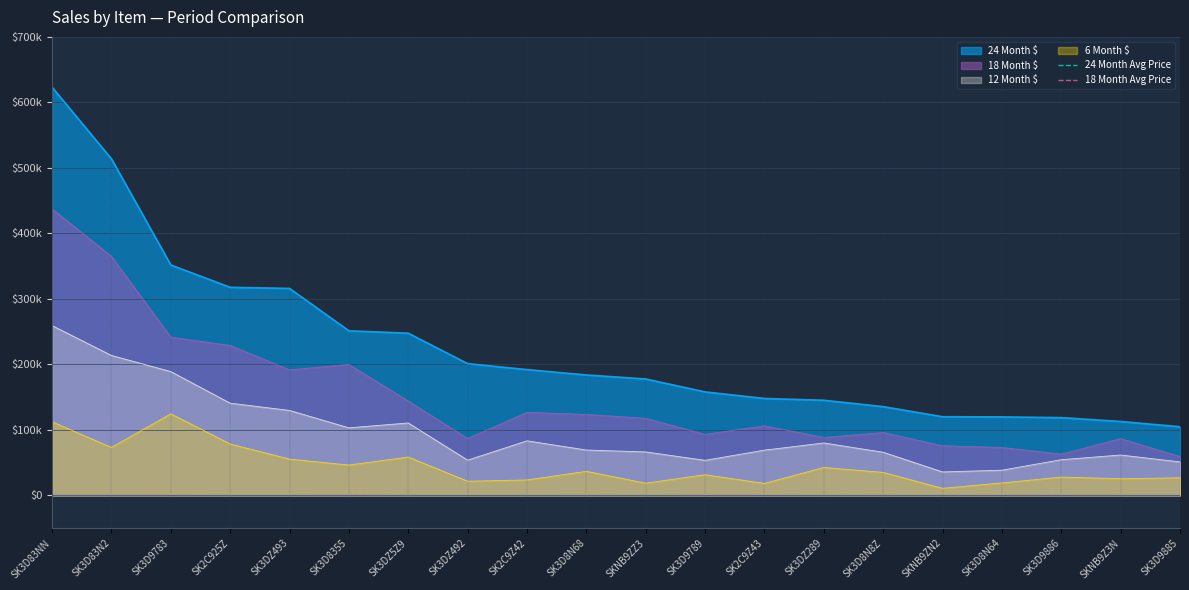

What are all the series names shown in the legend?

24 Month $, 18 Month $, 12 Month $, 6 Month $, 24 Month Avg Price, 18 Month Avg Price